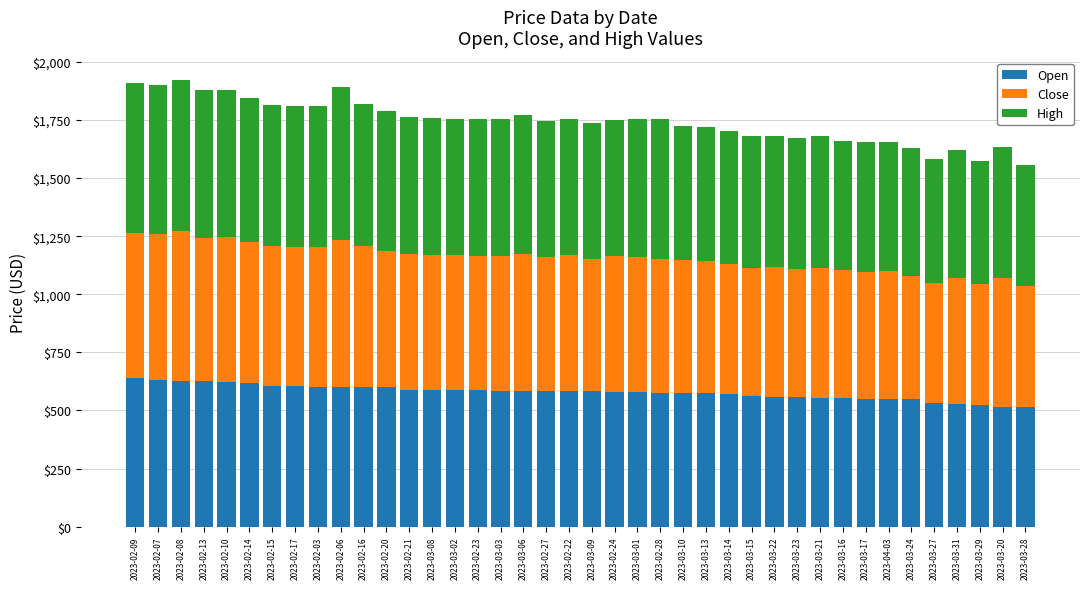

True or false: Open has a value of 337.3 at 2023-03-16.

False